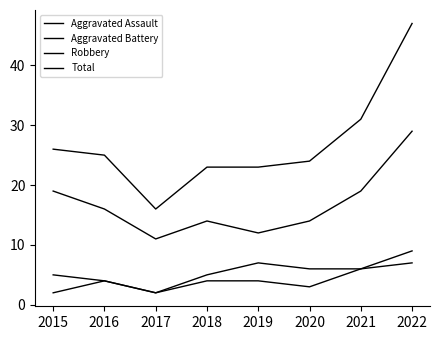

True or false: Aggravated Assault has a value of 2 at 2017.

True